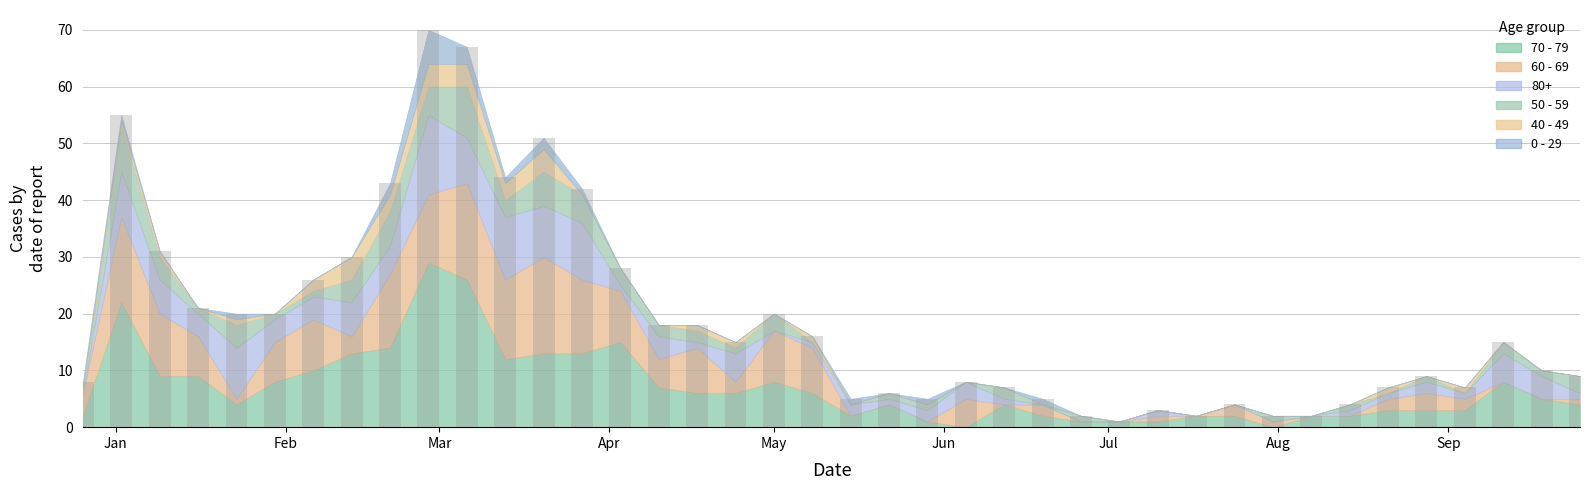

What is the value of the 12th bar from the left?

44